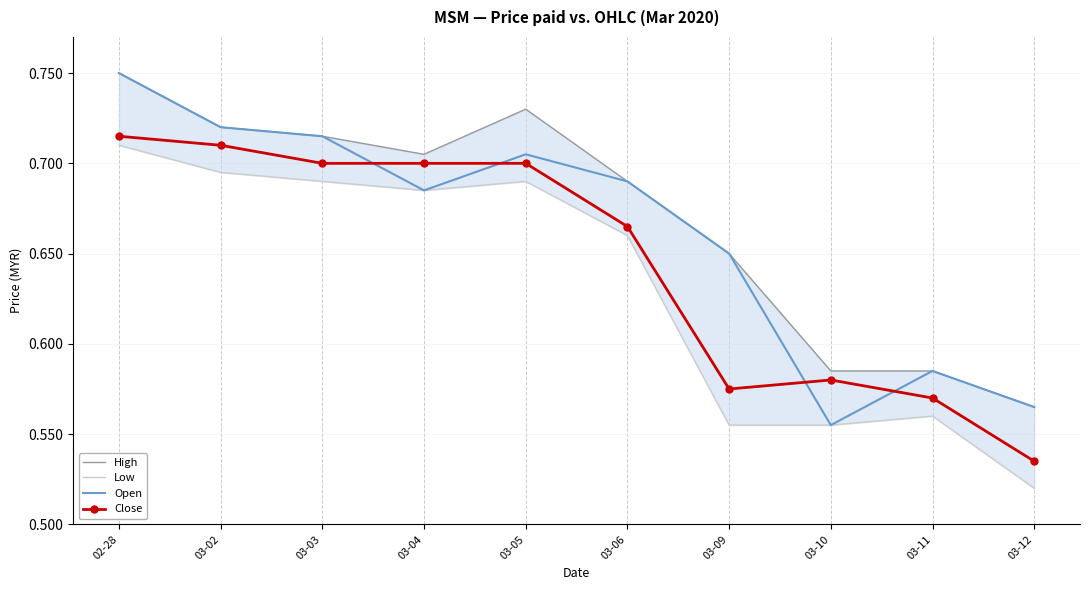

The Open series shows 0.2 at 03-12. True or false?

False